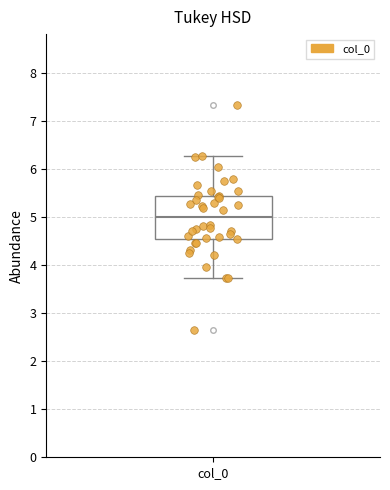

Transcribe this box plot: give where the median line is, the range the box spans, and where the two whiskers end, as read against the y-axis. The values are not printed on the chart, so give them approximately, as read against the axis.

median 5.0, box 4.6 to 5.4, whiskers 3.7 to 6.3